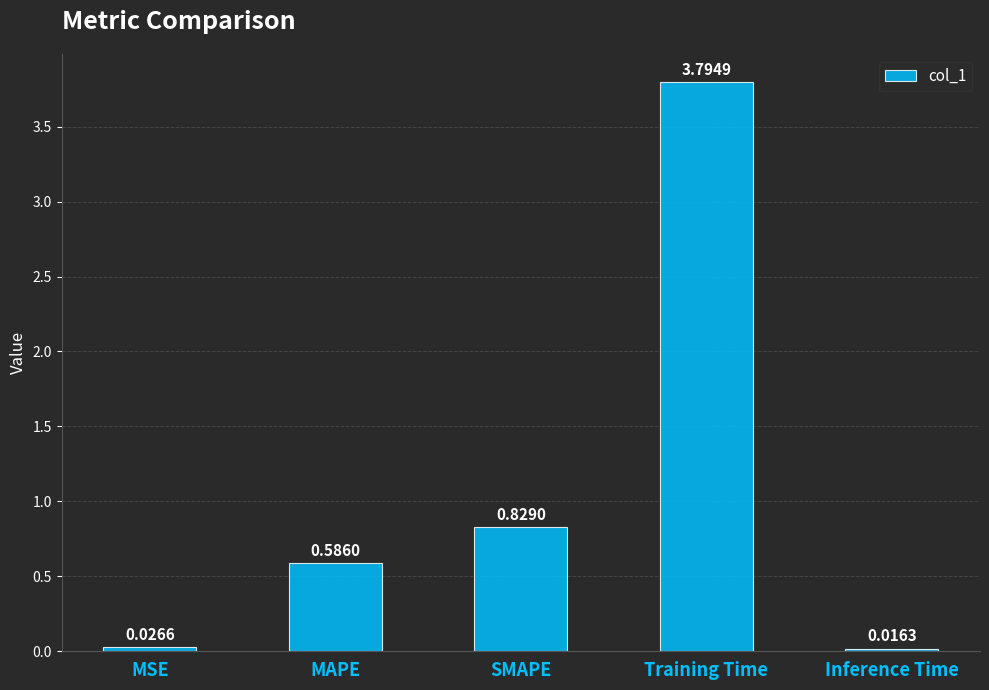

How many bars are there in total?

5